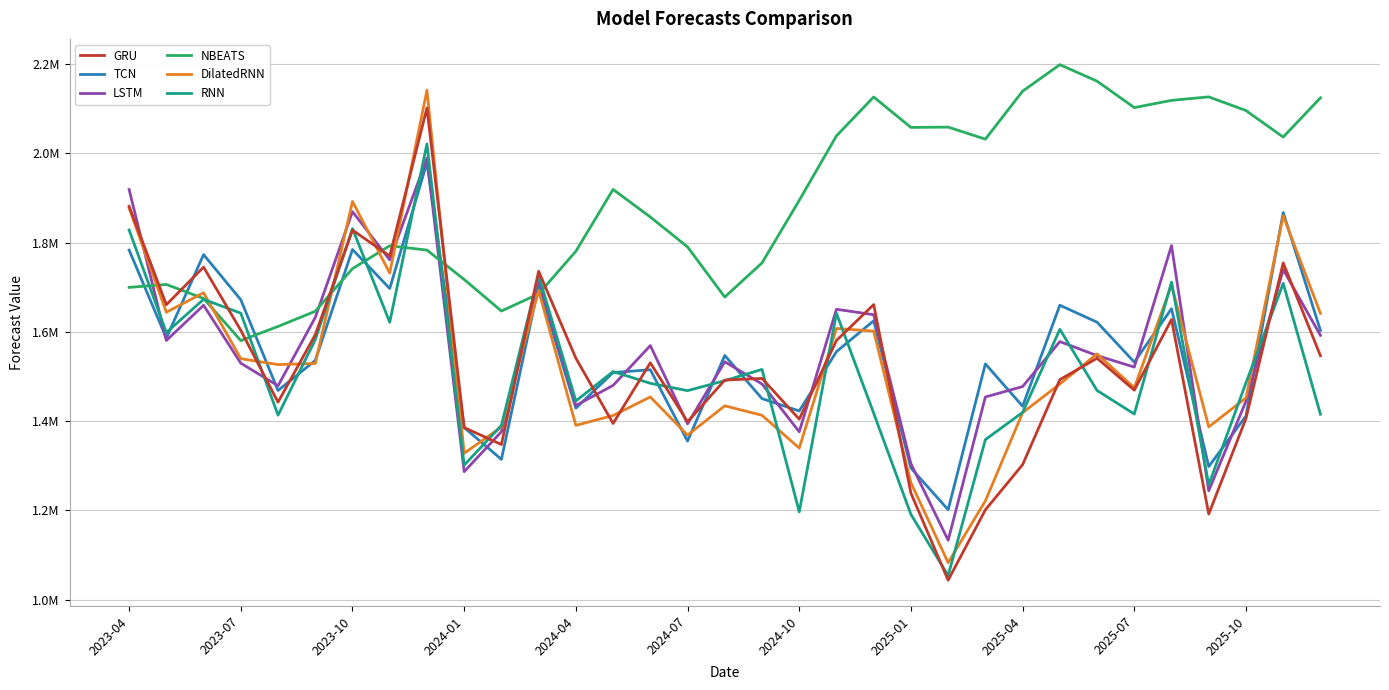

What is the difference between the maximum and minimum values in the RNN series?

966585.1